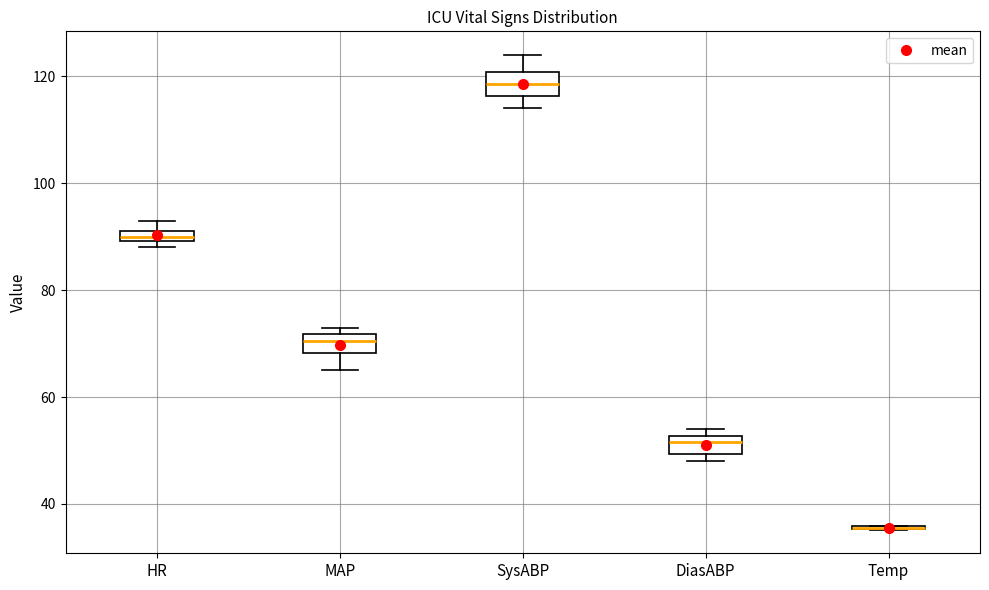

Where is the upper edge of the box for HR on the y-axis? The values are not printed on the chart, so give them approximately, as read against the axis.

92